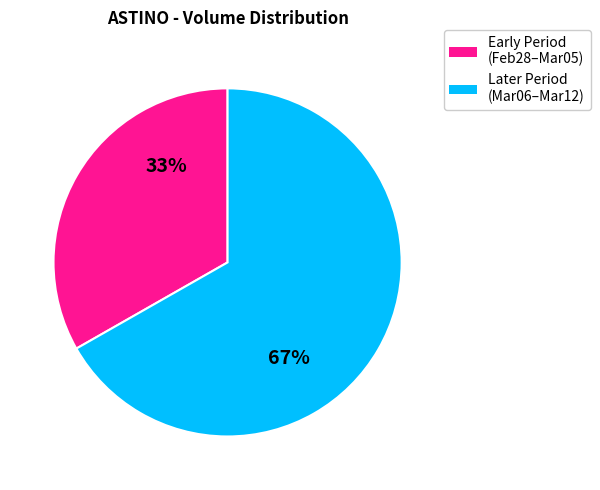

To the nearest percent, what is the average slice percentage?

50%